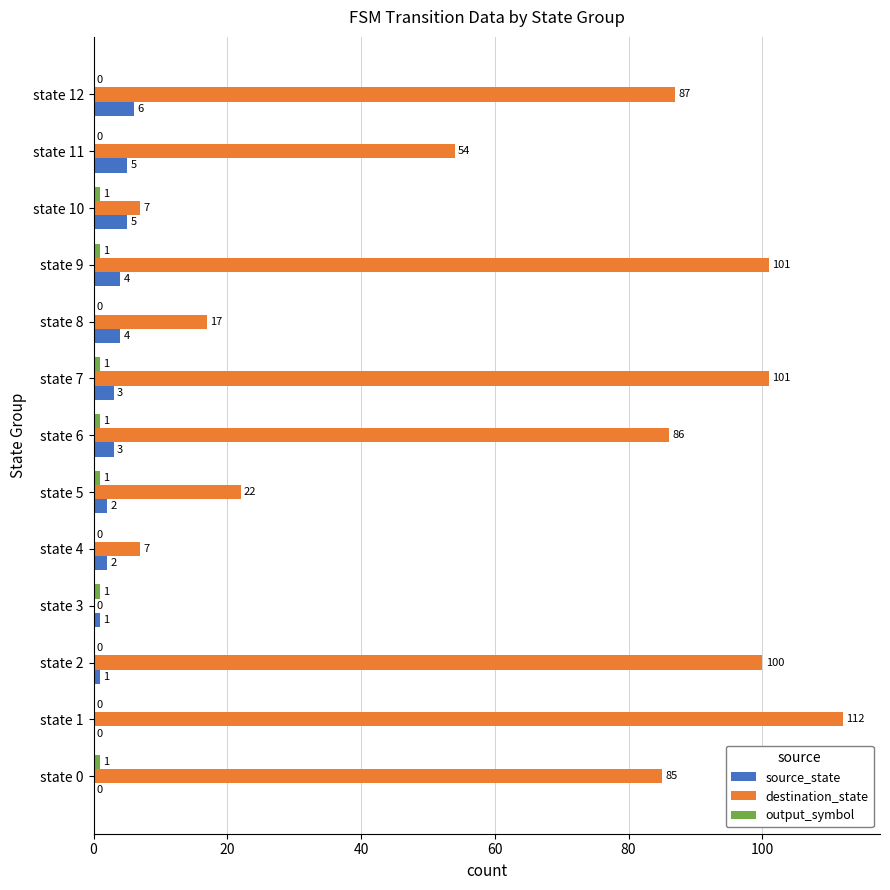

Which series has the largest total across all categories?

destination_state